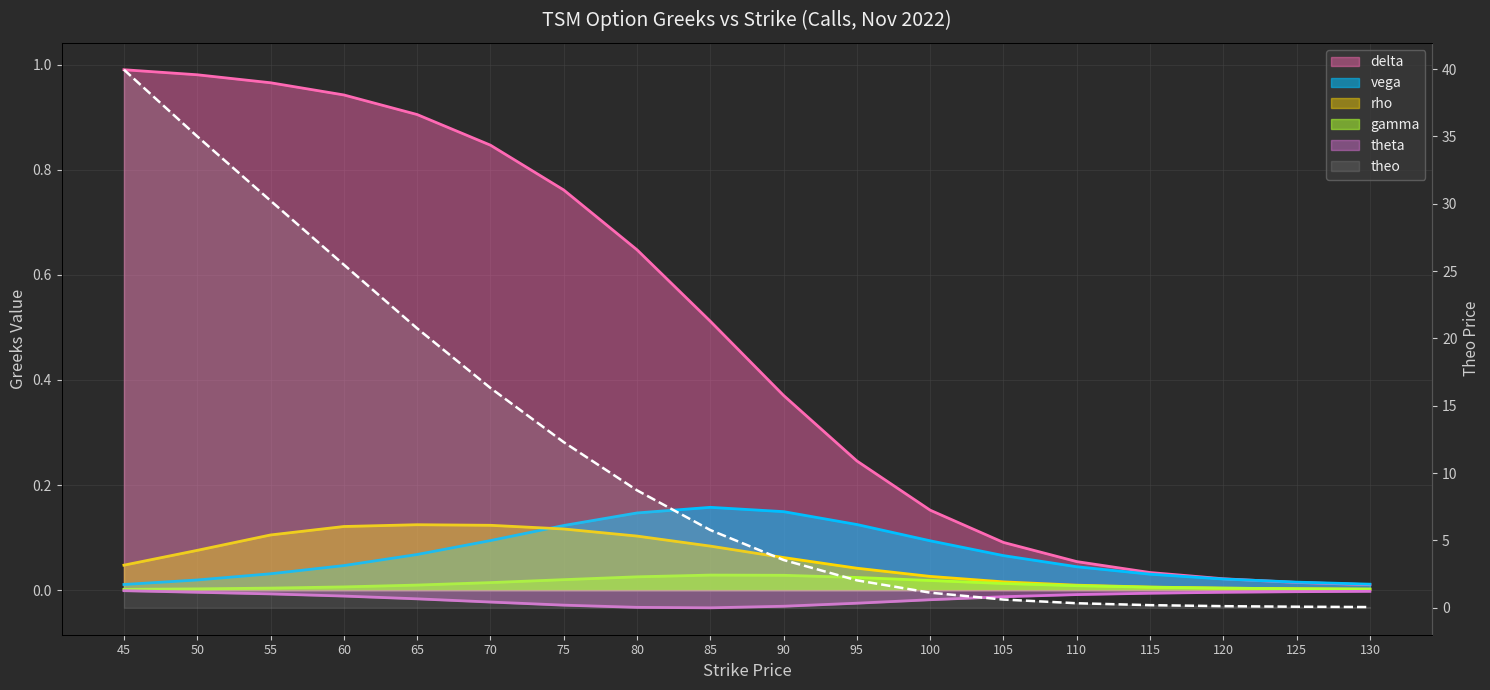

What is the approximate value of delta at 100?

0.2